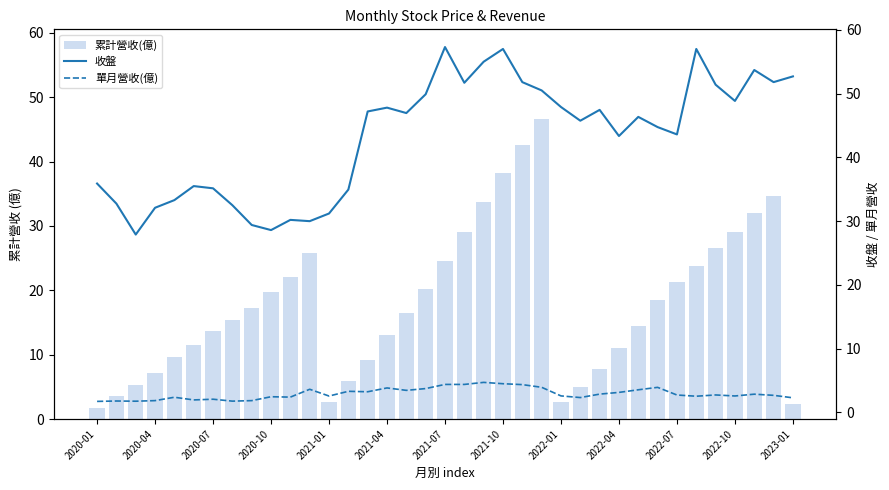

What is the label of the 37th bar from the right?

2020-01